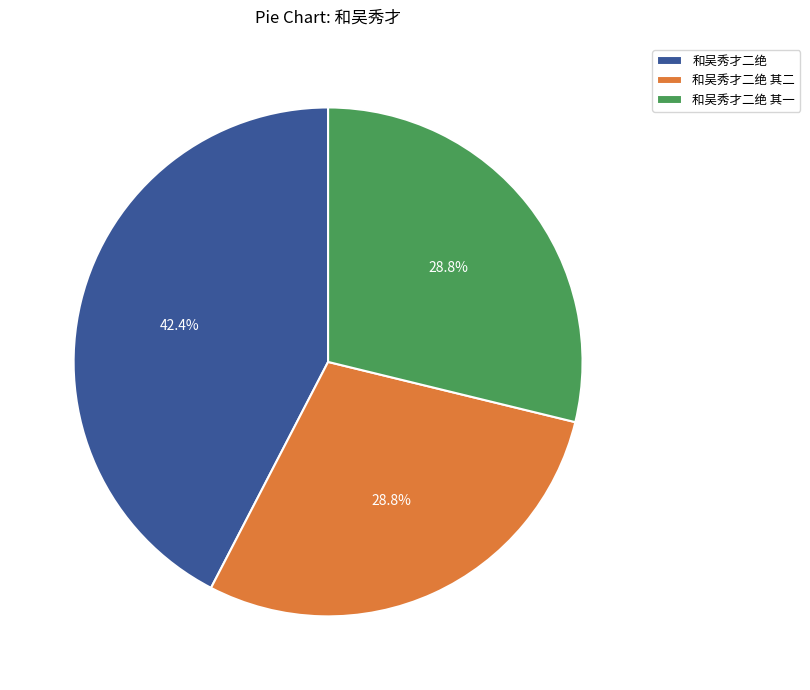

To the nearest percent, what is the combined percentage of 和吴秀才二绝 and 和吴秀才二绝 其二?

71%